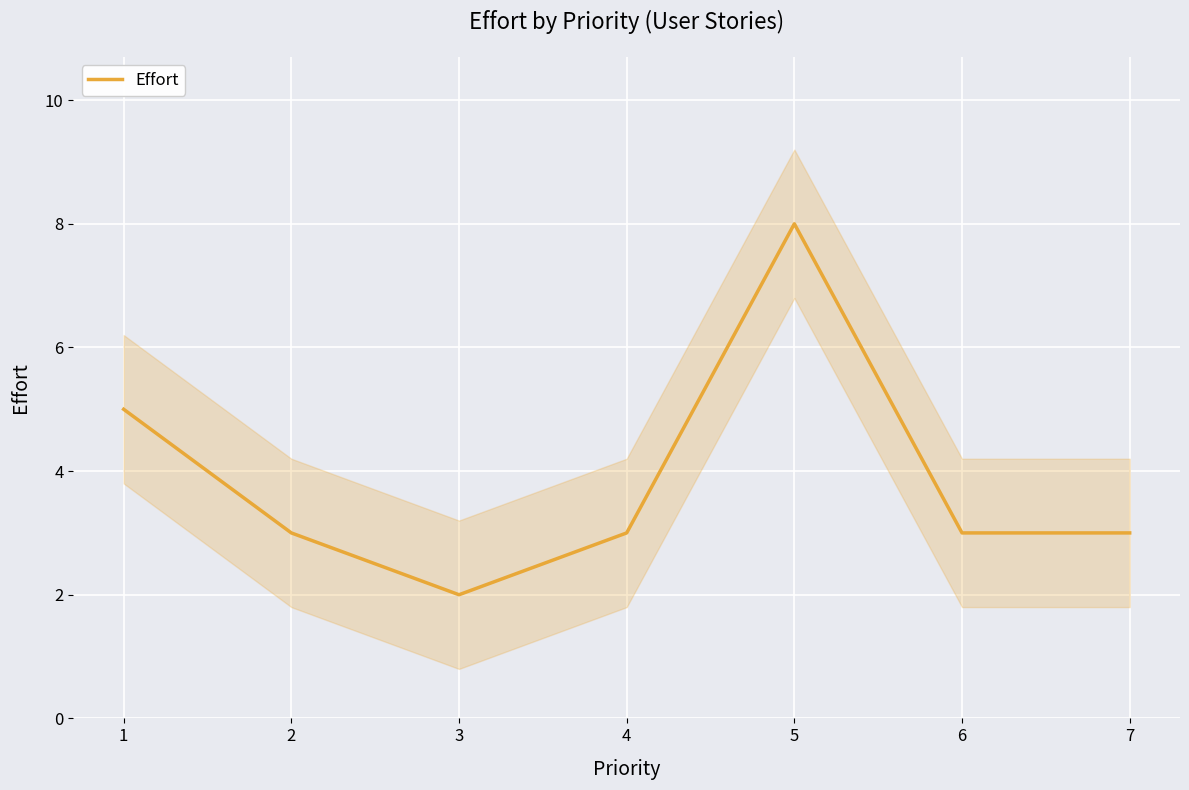

Between 3 and 5, which is larger?

5